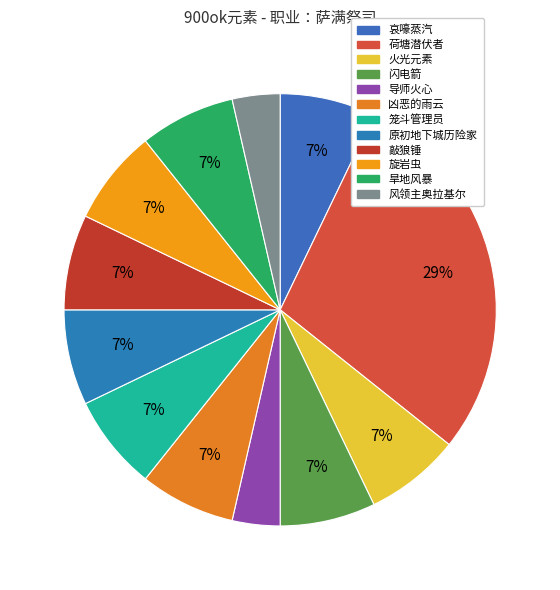

Rank the categories by value from highest to lowest.

荷塘潜伏者, 哀嚎蒸汽, 火光元素, 闪电箭, 凶恶的雨云, 笼斗管理员, 原初地下城历险家, 敲狼锤, 旋岩虫, 旱地风暴, 导师火心, 风领主奥拉基尔